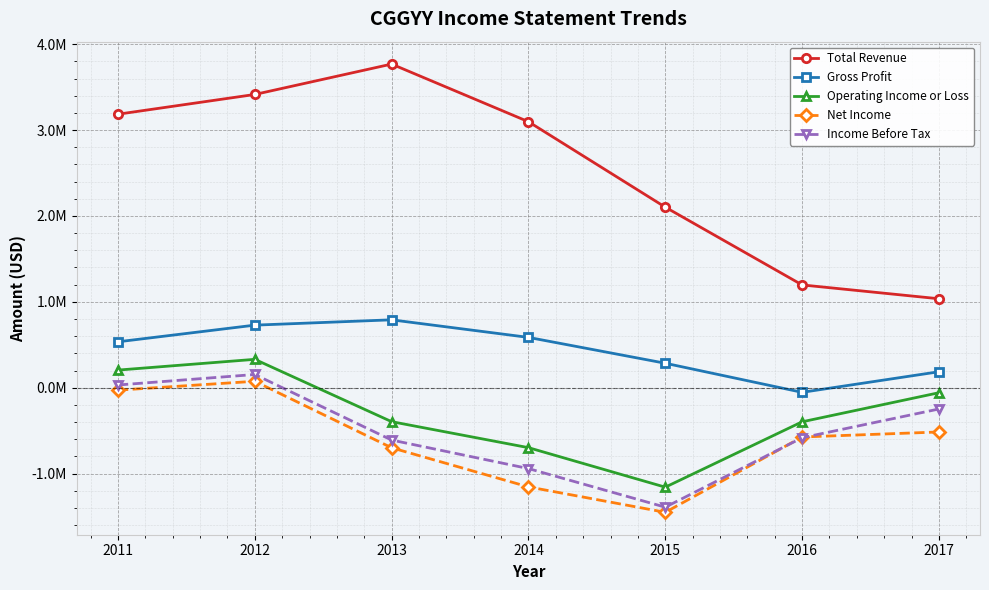

What are all the series names shown in the legend?

Total Revenue, Gross Profit, Operating Income or Loss, Net Income, Income Before Tax